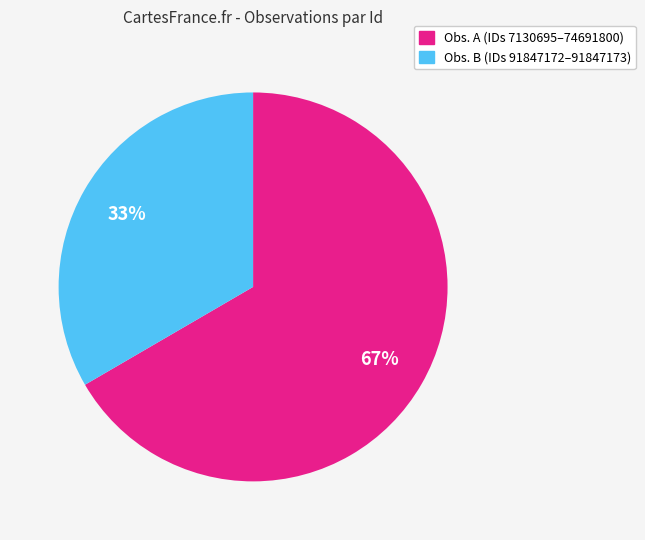

To the nearest percent, what is the average slice percentage?

50%